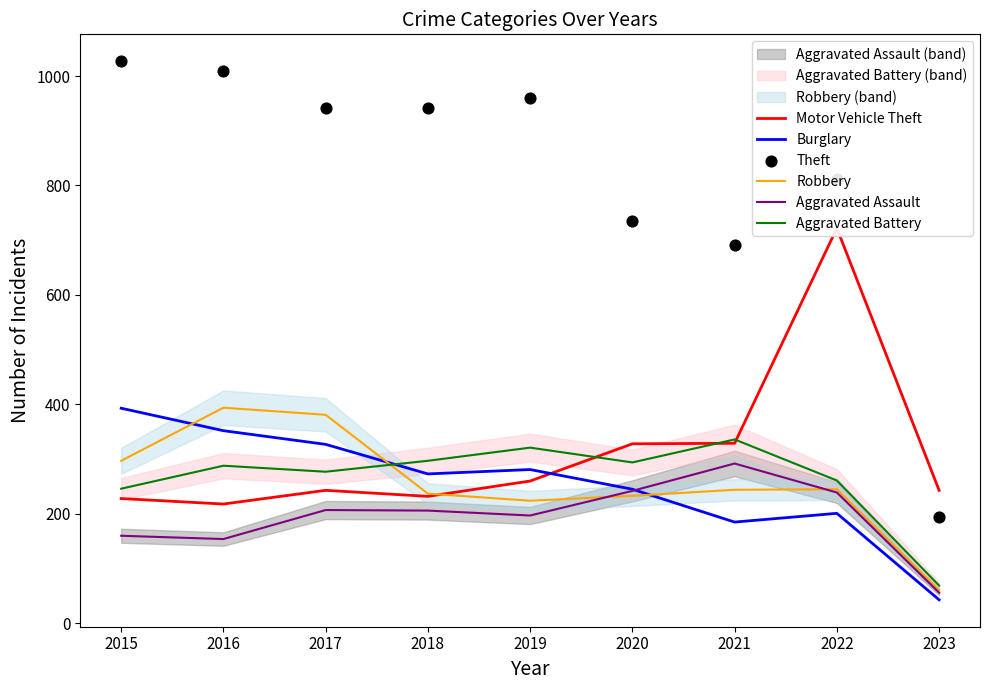

What is the total value across all series at 2020?

2078